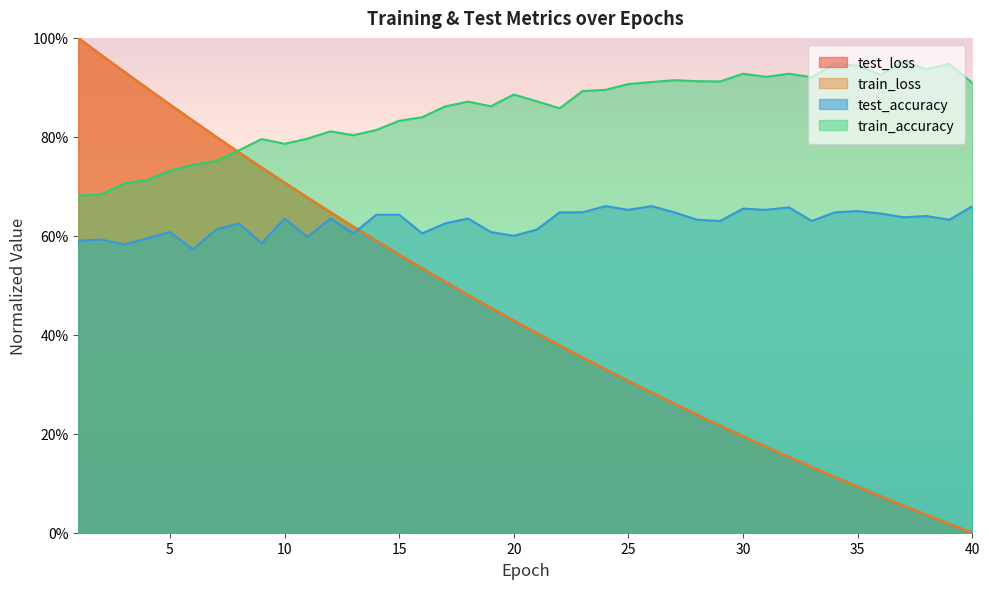

True or false: train_loss has more than 0 interior local peaks.

False